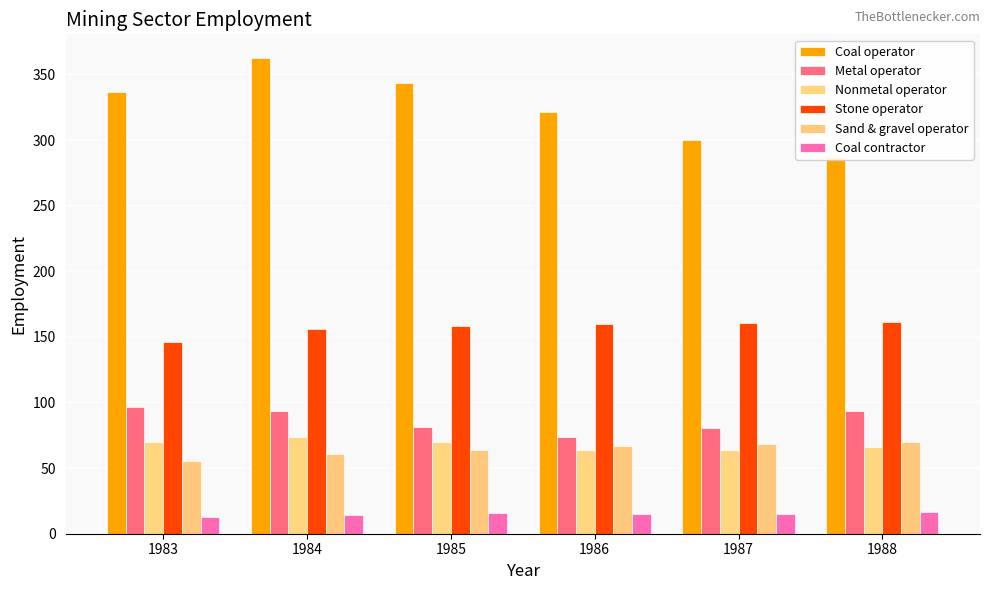

What are all the series names shown in the legend?

Coal operator, Metal operator, Nonmetal operator, Stone operator, Sand & gravel operator, Coal contractor